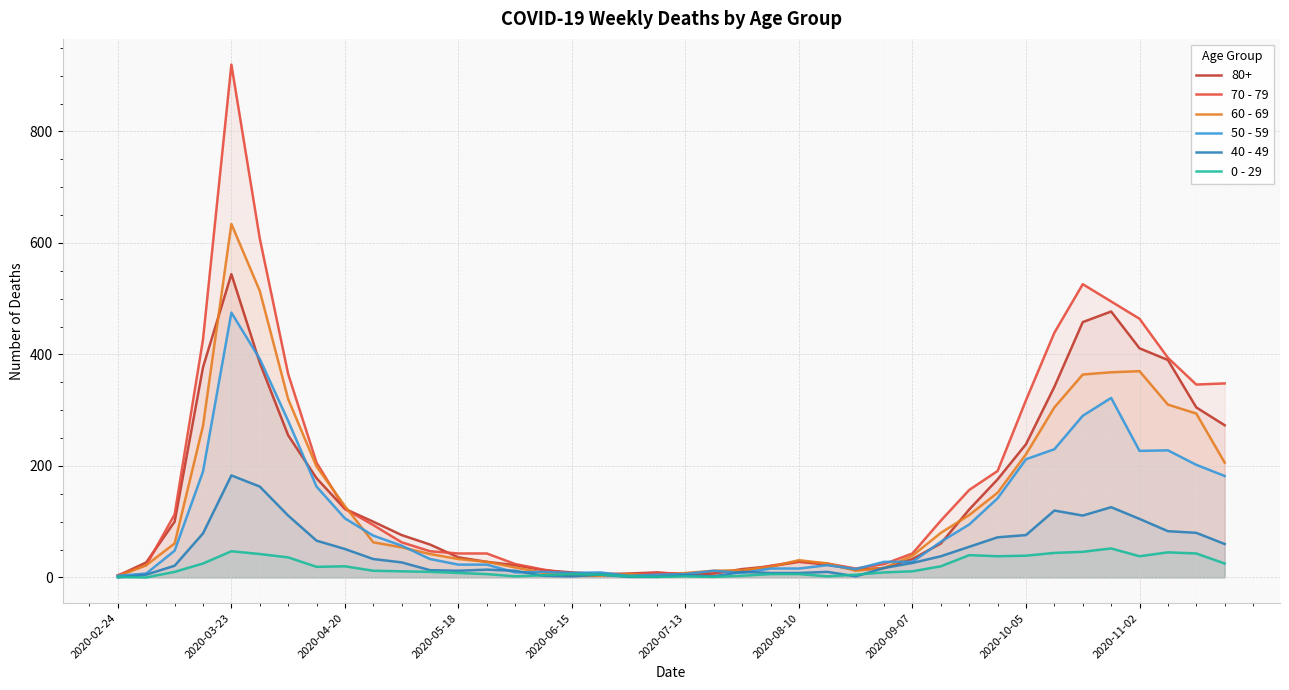

At 2020-10-05, list the series in order from smallest to largest.

0 - 29, 40 - 49, 50 - 59, 60 - 69, 80+, 70 - 79